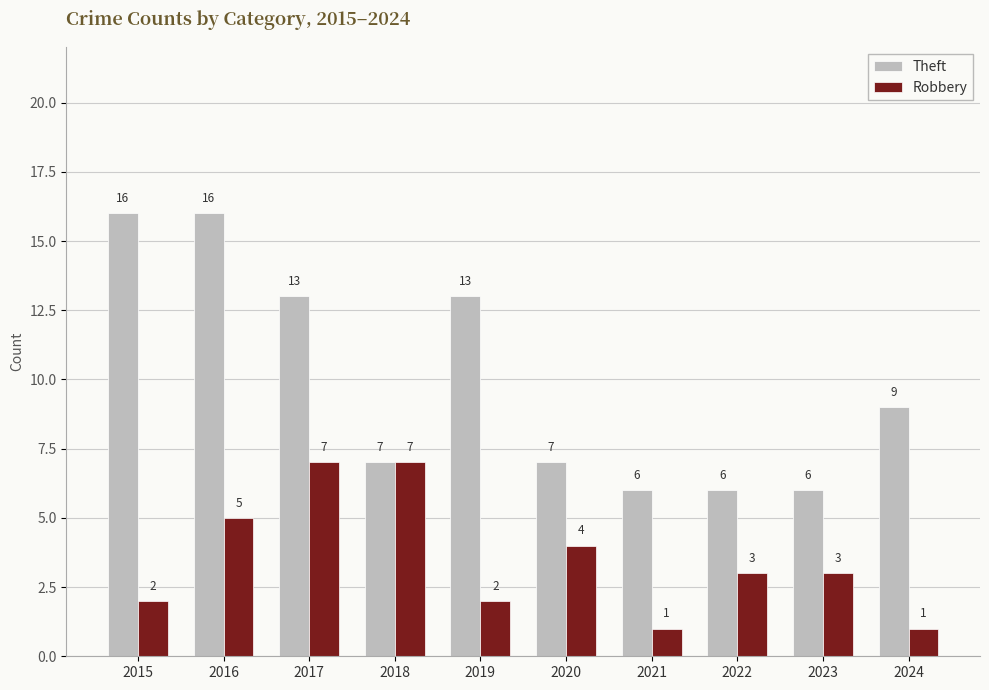

The Robbery series shows 8 at 2016. True or false?

False